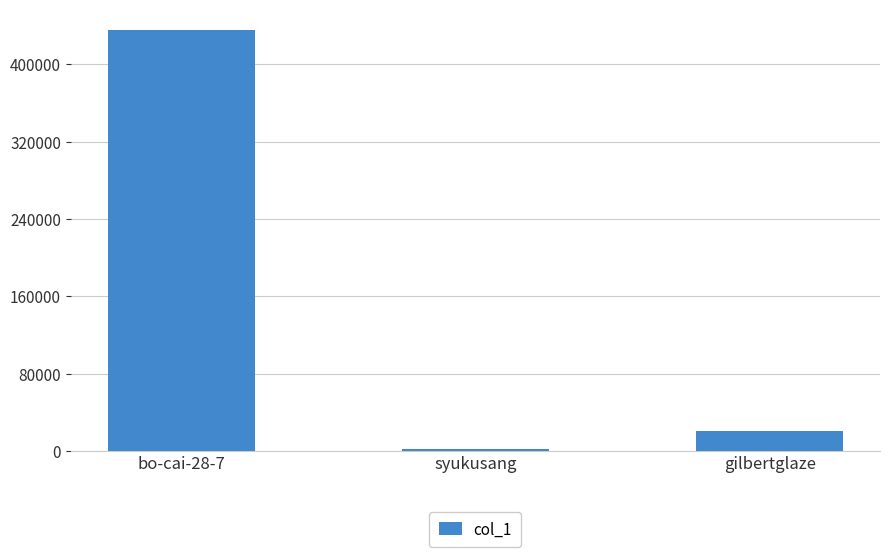

How many bars are there in total?

3